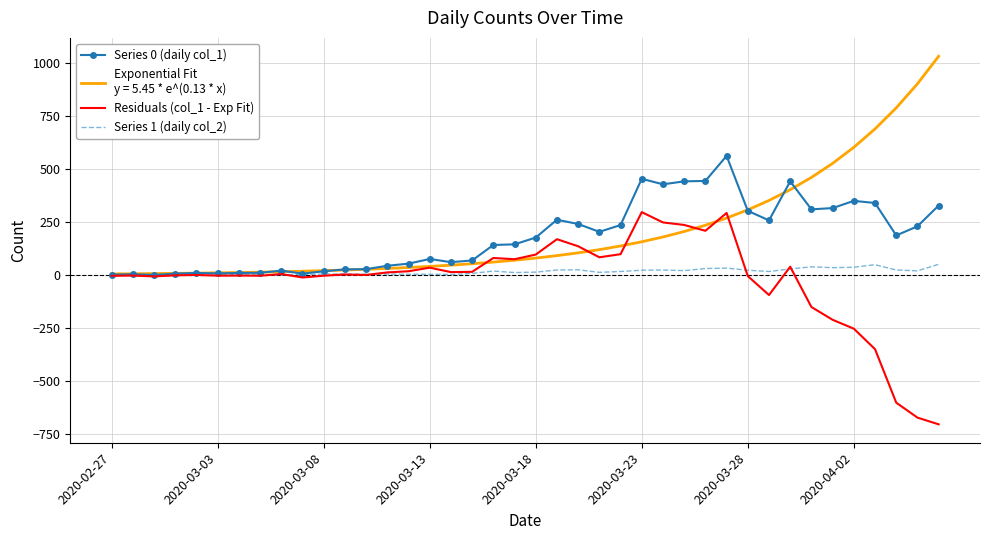

What is the maximum value shown in the chart?

1031.7